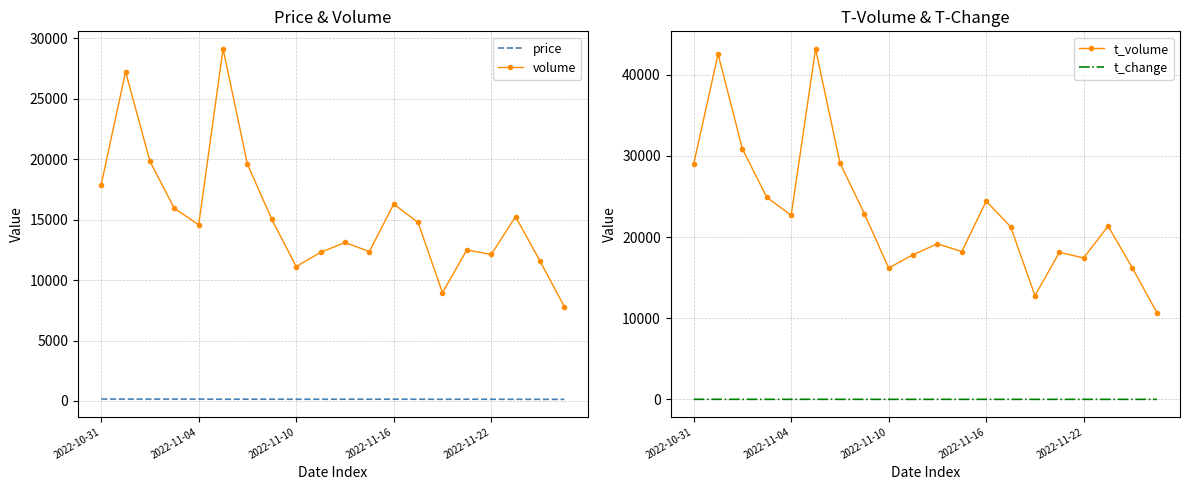

At which label does volume reach its peak?

5